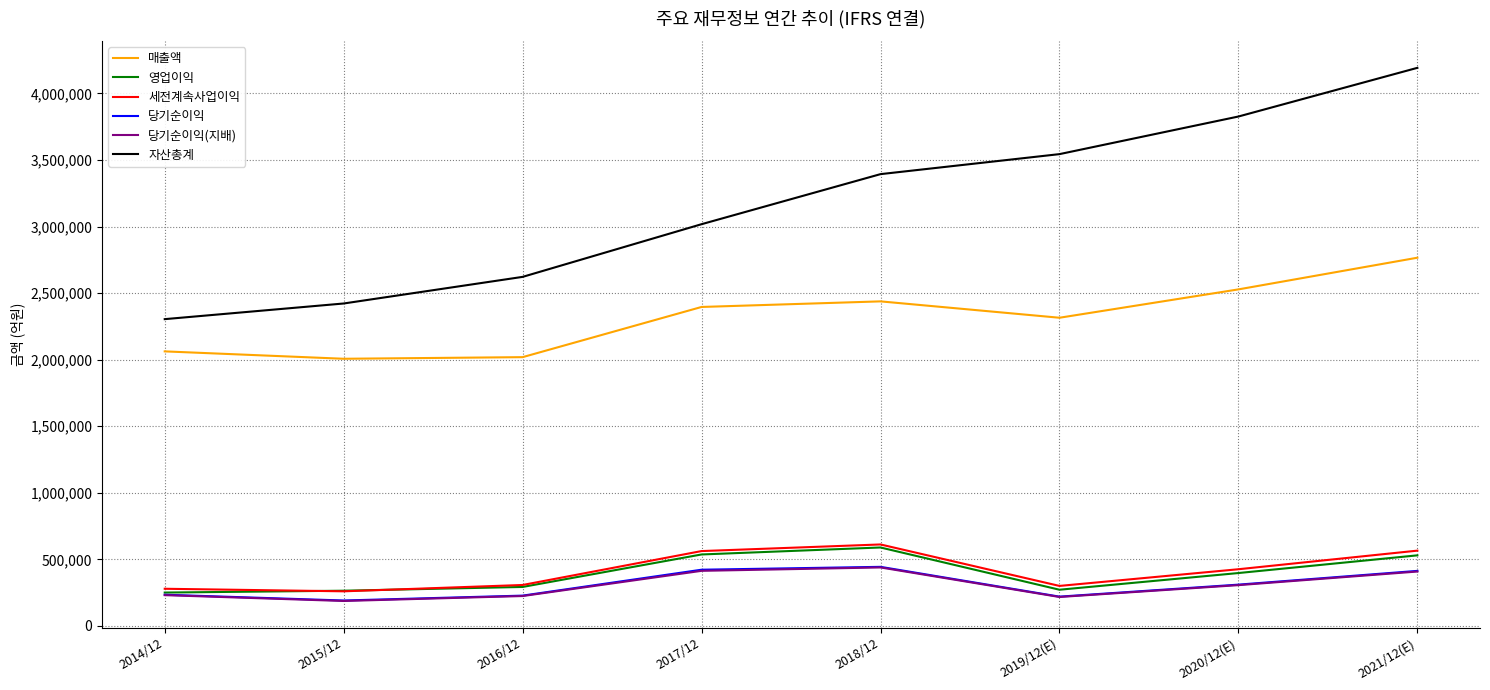

How many lines are shown in the chart?

6